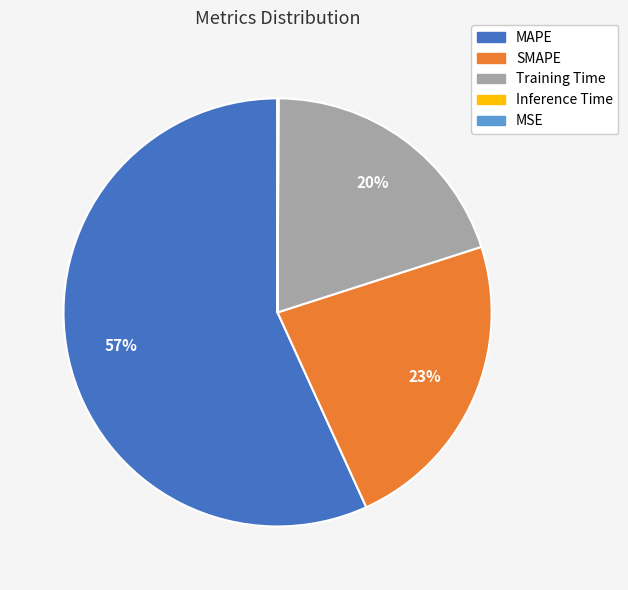

Is it true that Training Time is 20% of the pie?

True